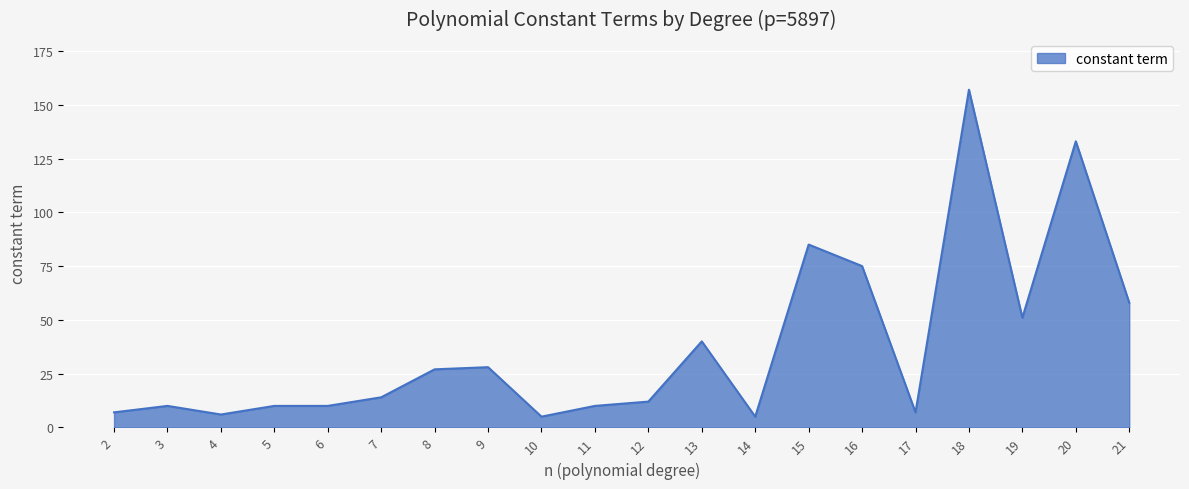

What is the change in value from 12 to 18?

+145